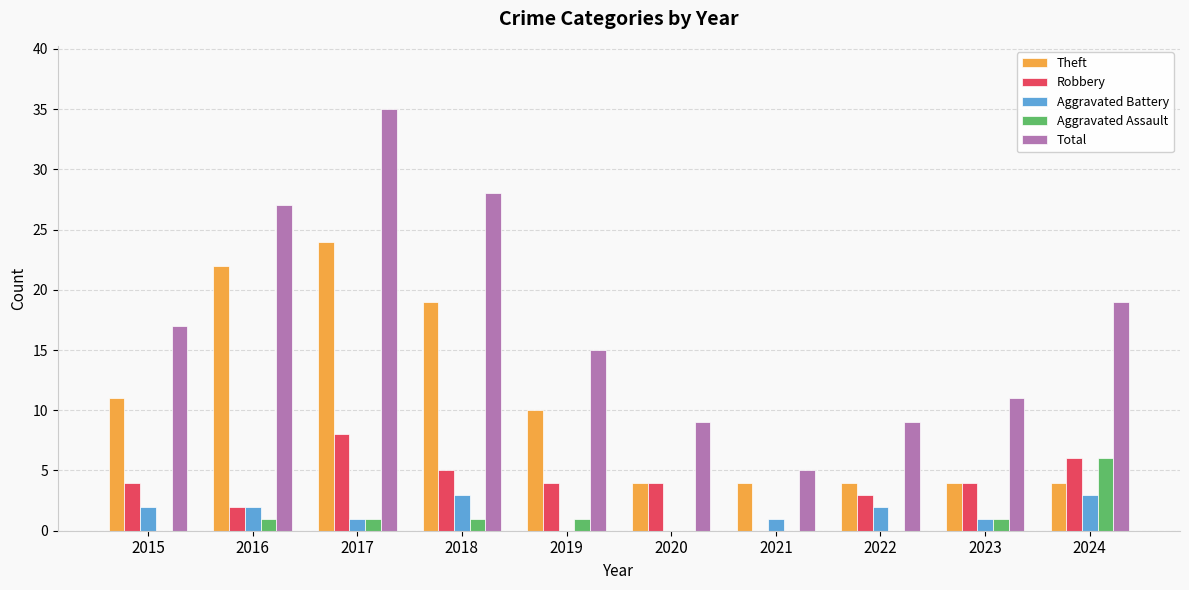

Reading left to right, transcribe all the data shown in this chart.

Theft: 11	22	24	19	10	4	4	4	4	4
Robbery: 4	2	8	5	4	4	0	3	4	6
Aggravated Battery: 2	2	1	3	0	0	1	2	1	3
Aggravated Assault: 0	1	1	1	1	0	0	0	1	6
Total: 17	27	35	28	15	9	5	9	11	19